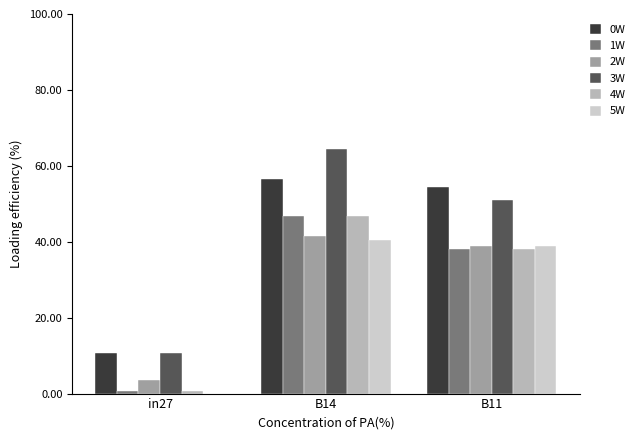

Which series has the largest total across all categories?

3W